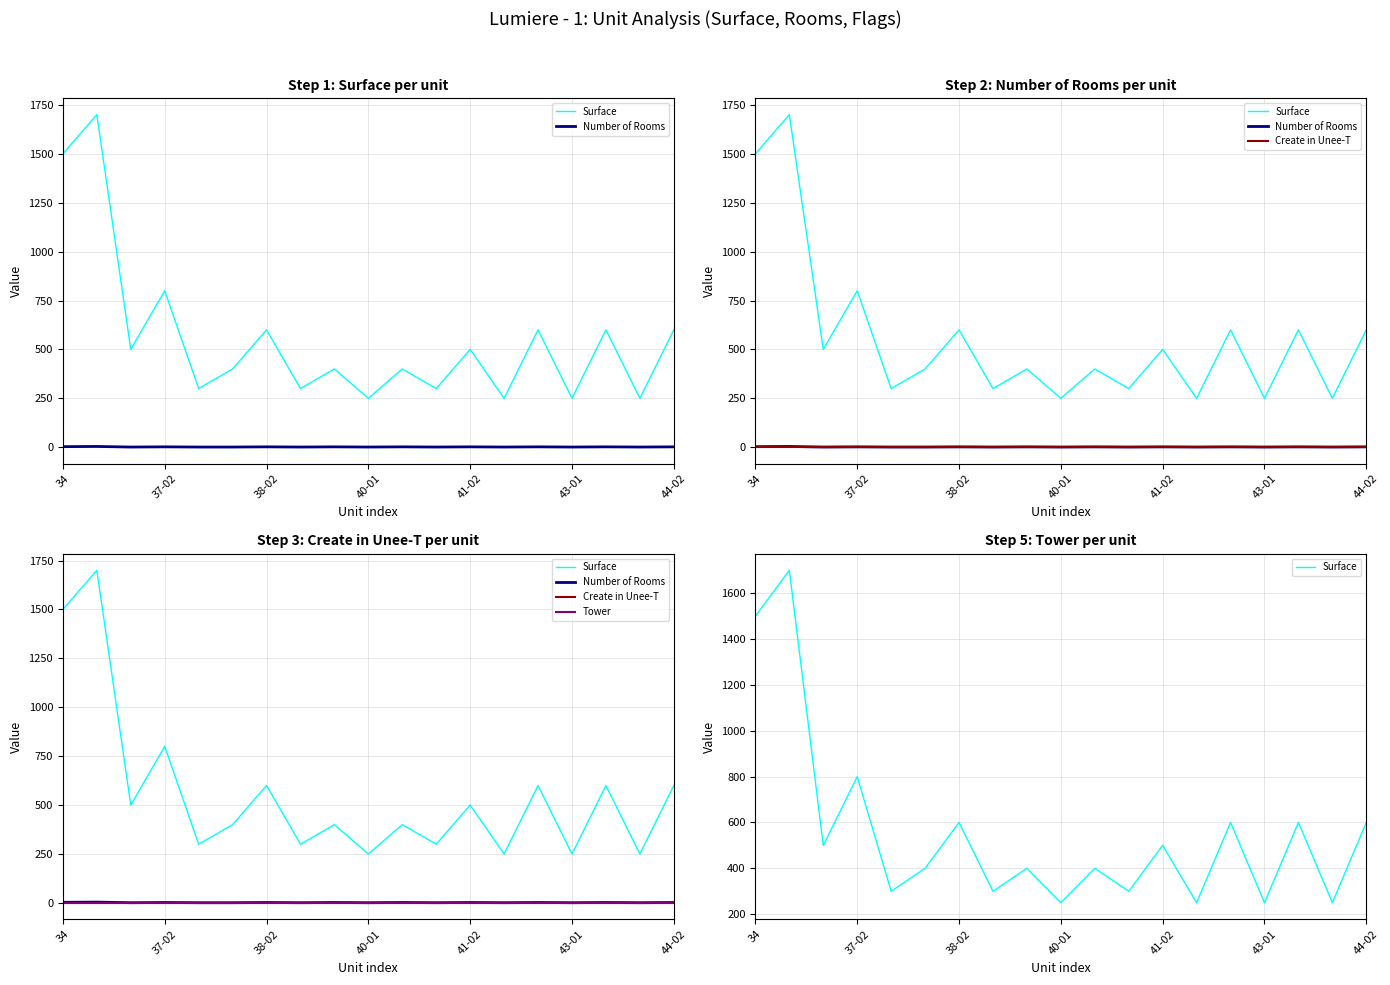

Which series has the largest range (max minus min)?

Surface